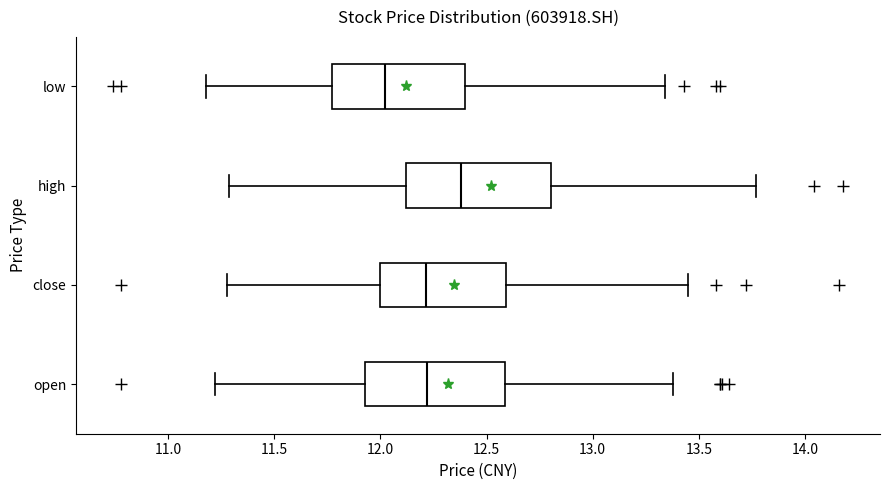

Reading bottom to top, transcribe this box plot: for each box, give where its median line is, the range the box spans, and where its two whiskers end, as read against the x-axis. The values are not printed on the chart, so give them approximately, as read against the axis.

open: median 12.20, box 11.95 to 12.60, whiskers 11.20 to 13.40
close: median 12.20, box 12.00 to 12.60, whiskers 11.30 to 13.45
high: median 12.40, box 12.10 to 12.80, whiskers 11.30 to 13.75
low: median 12.00, box 11.75 to 12.40, whiskers 11.20 to 13.35